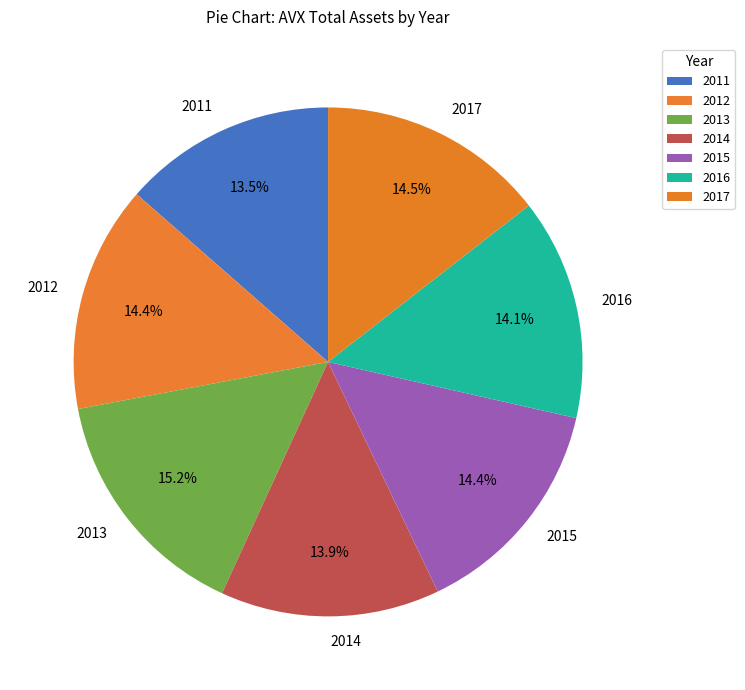

What percentage do 2017 and 2012 together represent?

28.9%